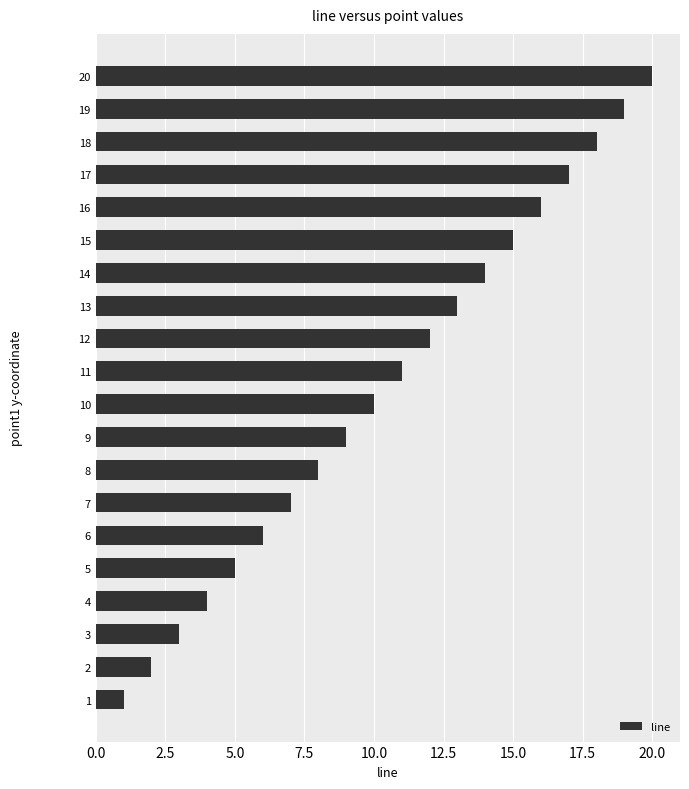

What is the difference between the maximum and second lowest values?

18